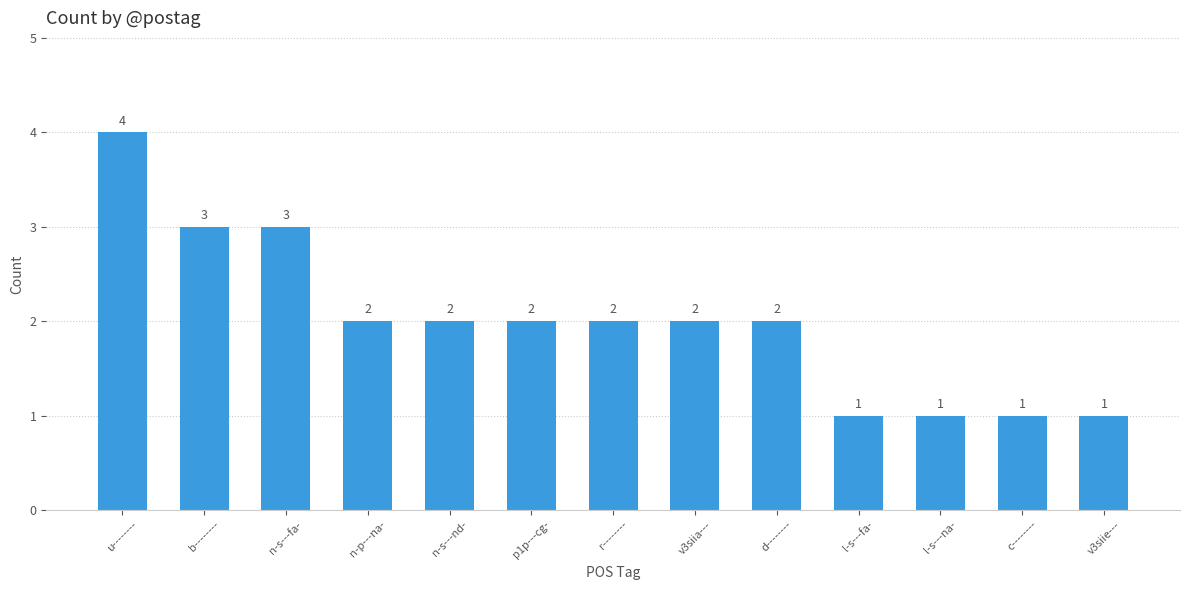

What is the minimum value shown in the chart?

1